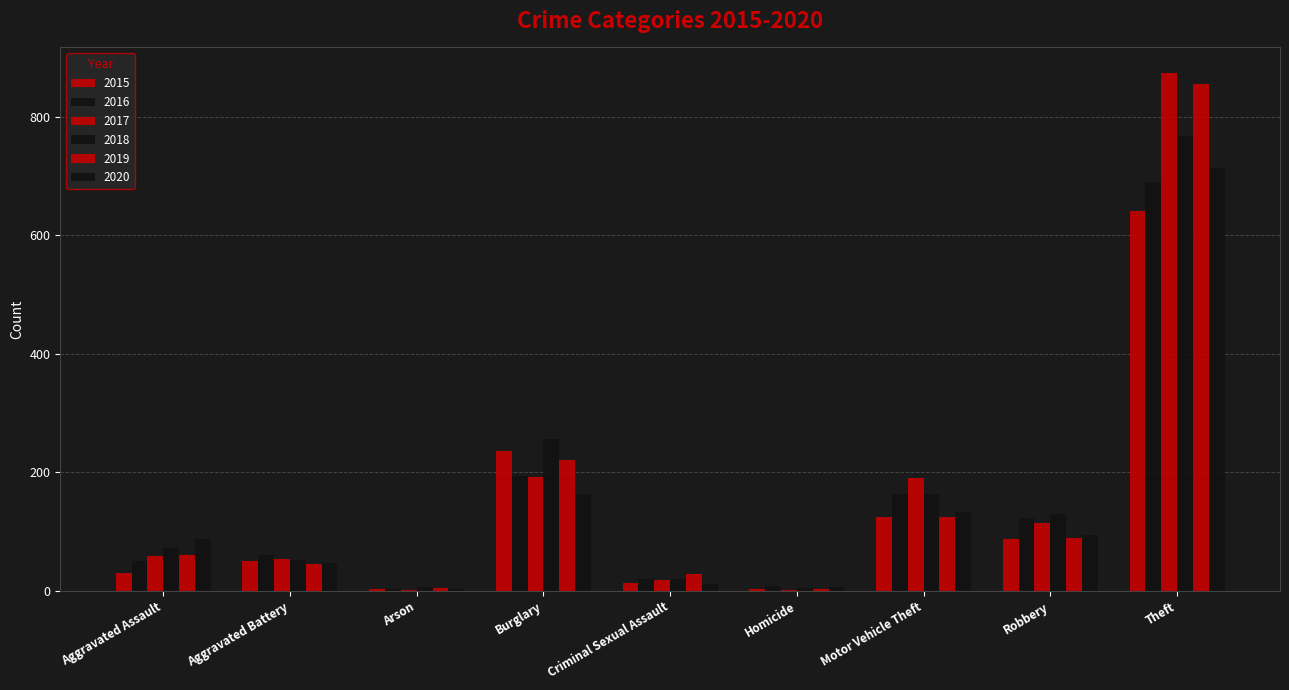

How many groups of bars are there?

9